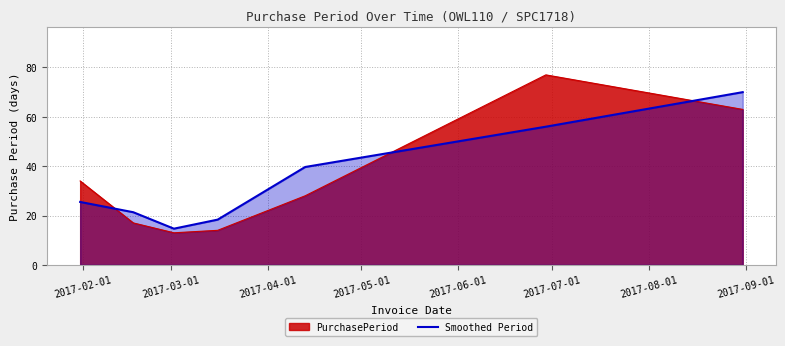

Which series ends up on top after the final intersection of PurchasePeriod and Smoothed Period?

Smoothed Period